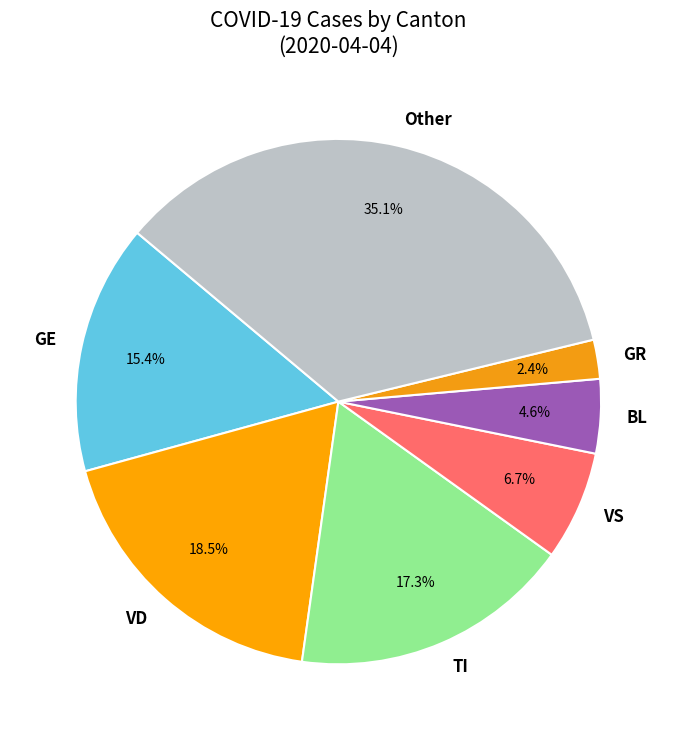

Between Other and BL, which is larger?

Other